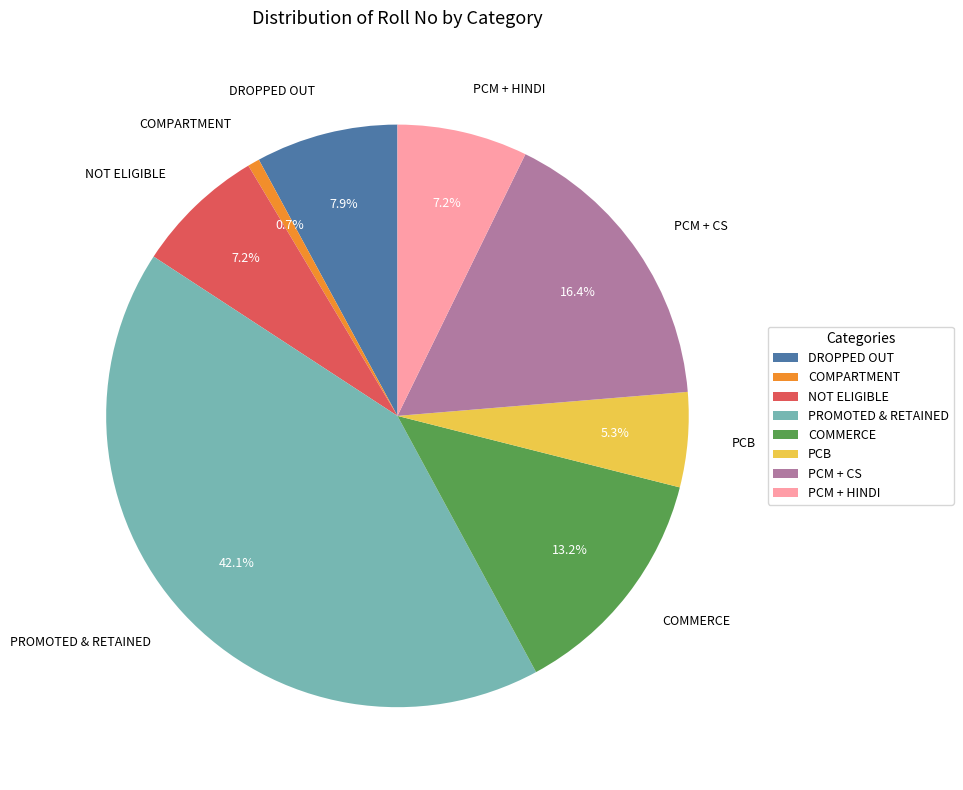

The PCM + CS slice represents 4% of the pie. True or false?

False